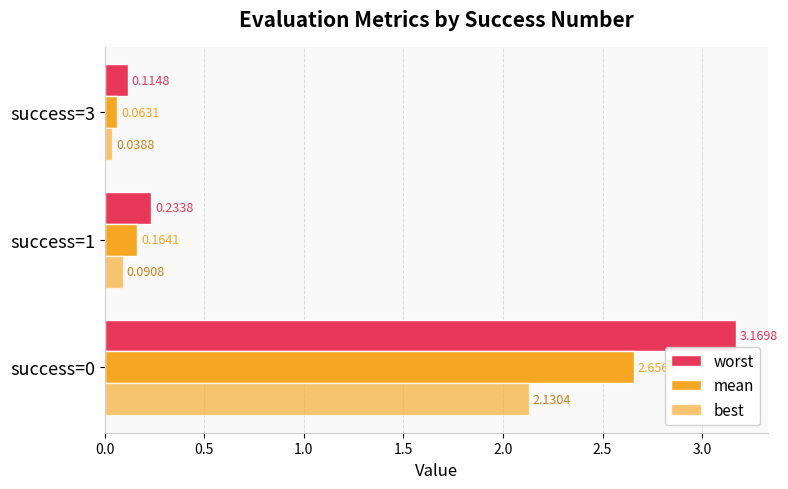

What is the difference between the maximum and minimum values in the worst series?

3.1